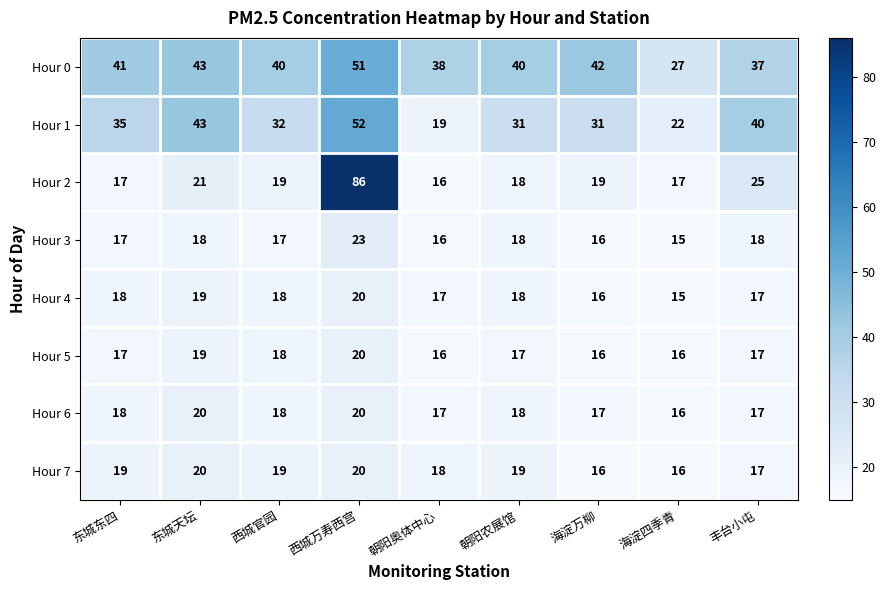

What is the difference between the maximum and minimum values in the Hour 1 series?

33